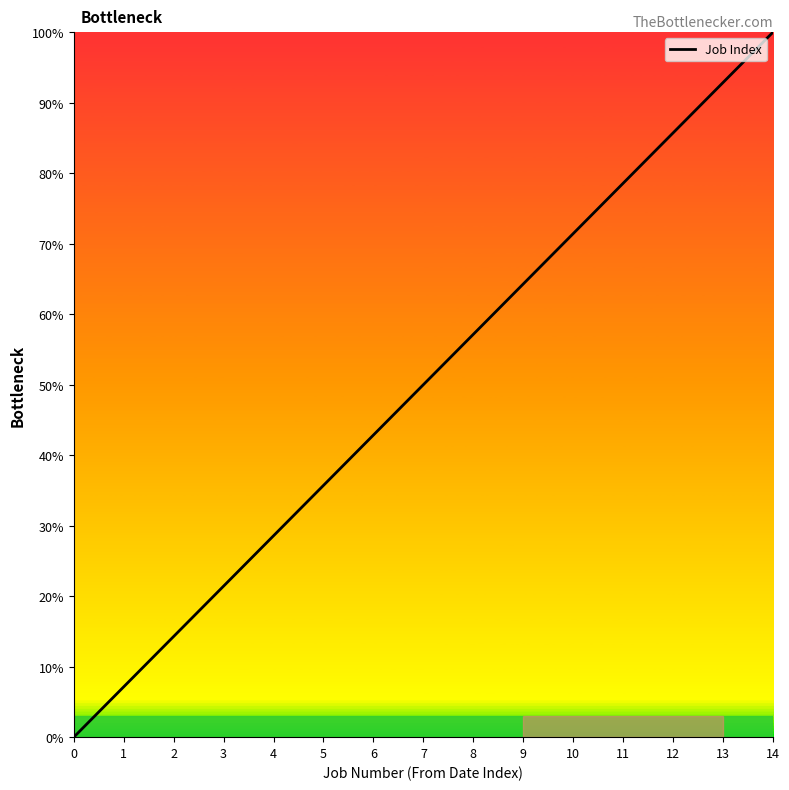

True or false: the data shows 159.0 at 13.

False